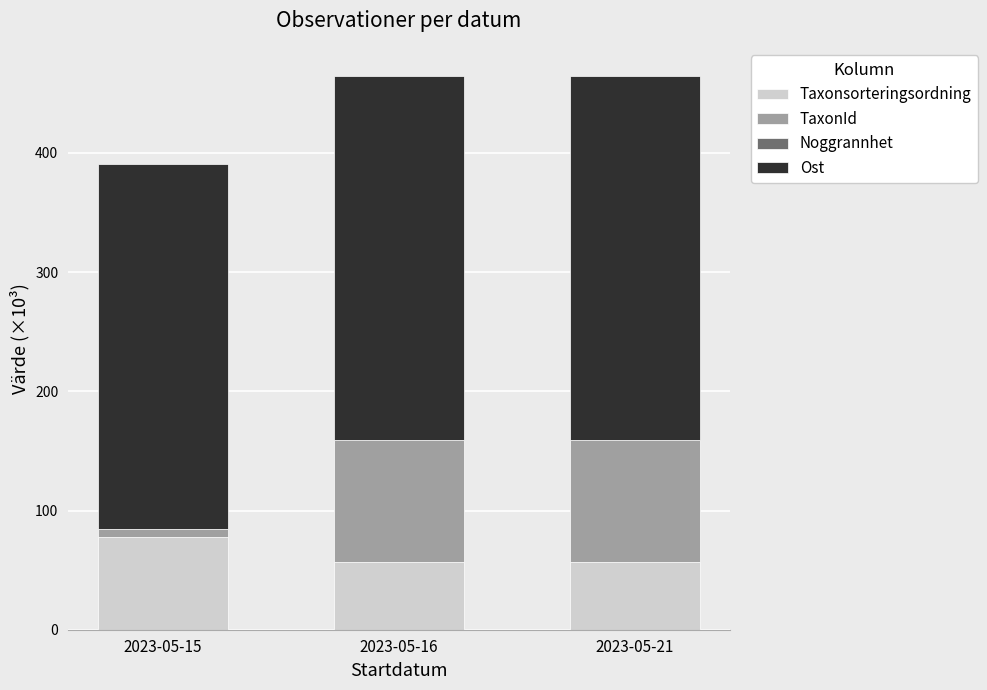

Are the bars horizontal?

No